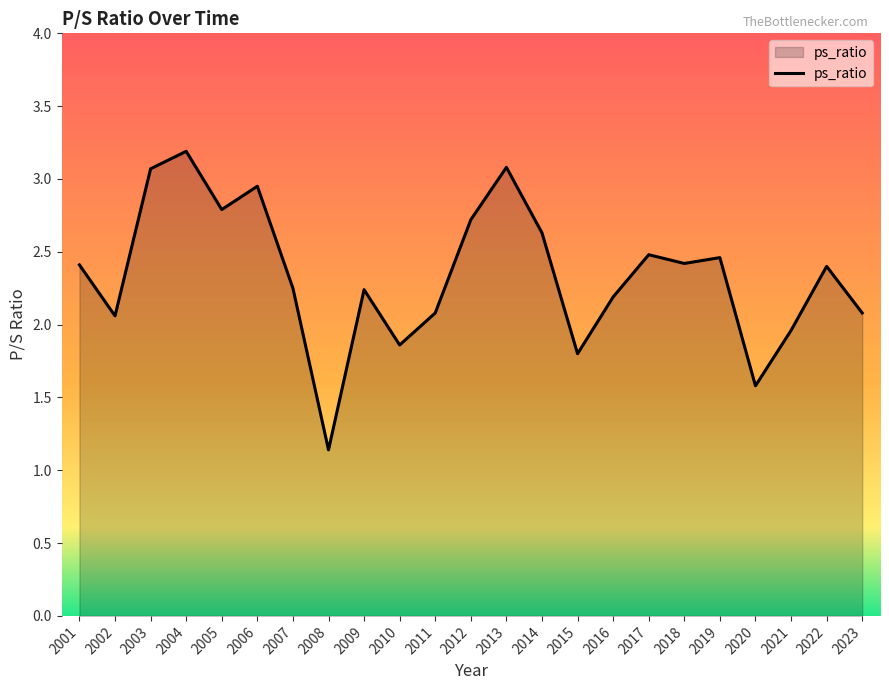

Which label corresponds to the smallest value in the chart?

2008